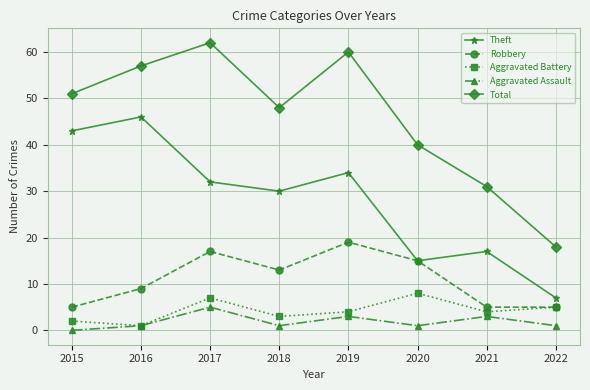

The Aggravated Assault series shows 1 at 2016. True or false?

True